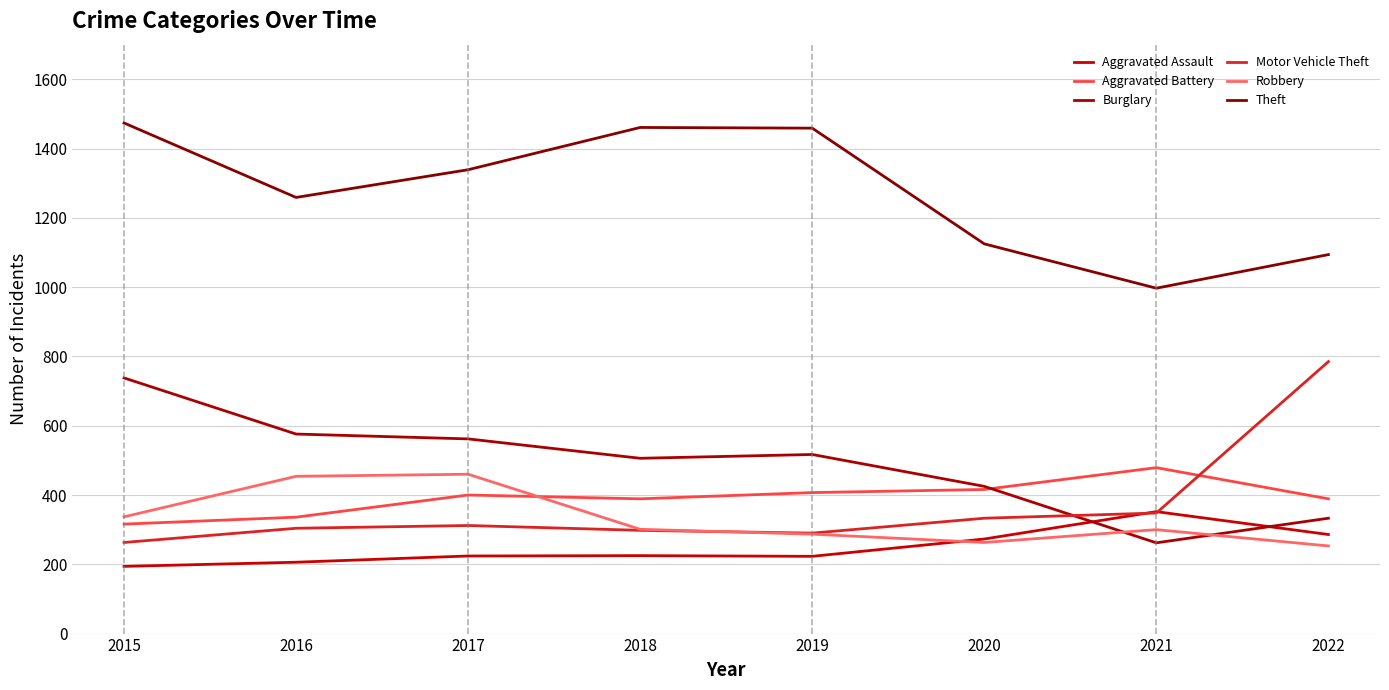

How many data points in Motor Vehicle Theft are above 312?

3